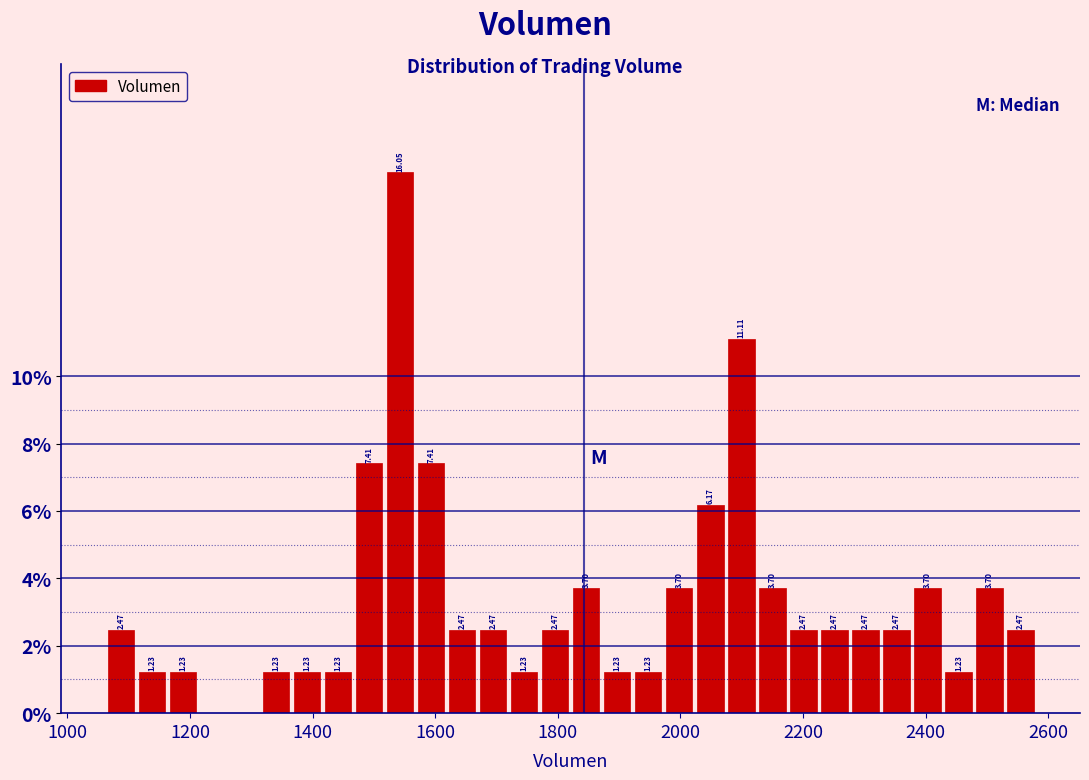

Read against the x-axis, roughly where is the centre of the tallest bar?

1540